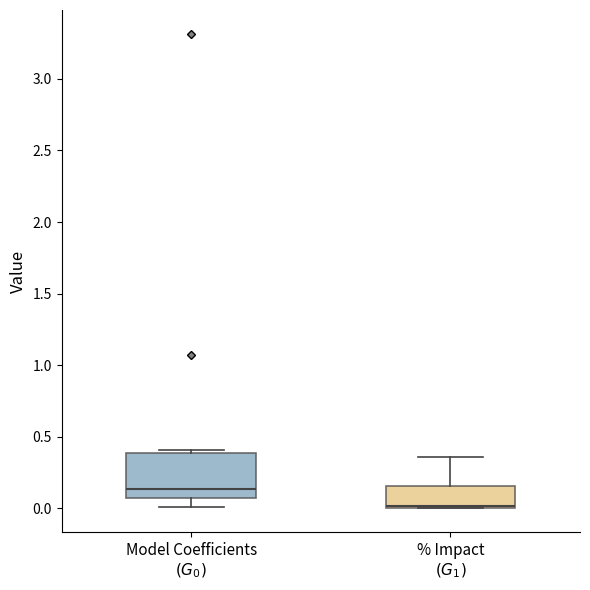

Where does the median line of the box for Model Coefficients $(G_0)$ sit on the y-axis? The values are not printed on the chart, so give them approximately, as read against the axis.

0.15